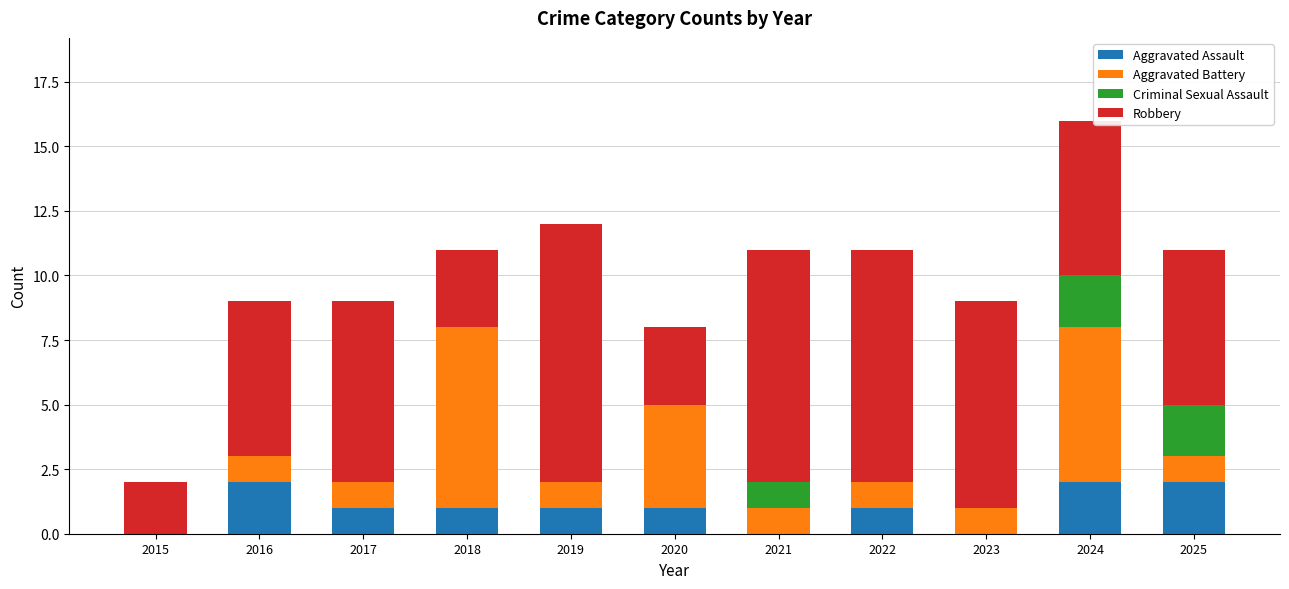

What is the sum of all Aggravated Assault values?

11